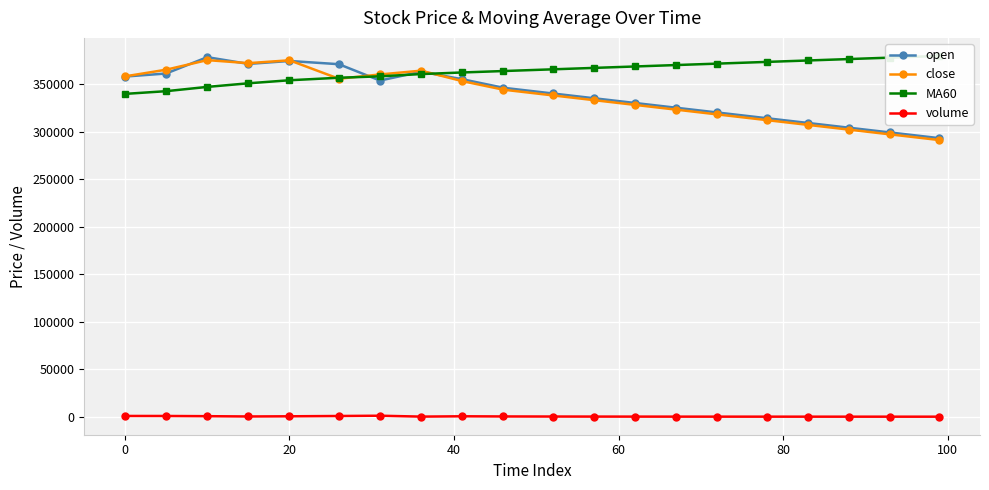

What is the difference between the second highest and minimum values in the volume series?

759